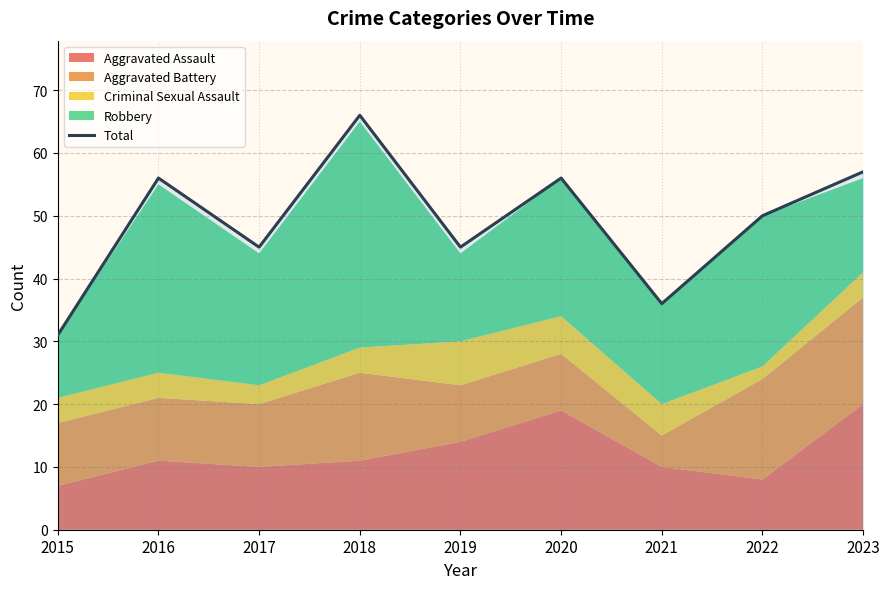

What is the minimum value shown in the chart?

31